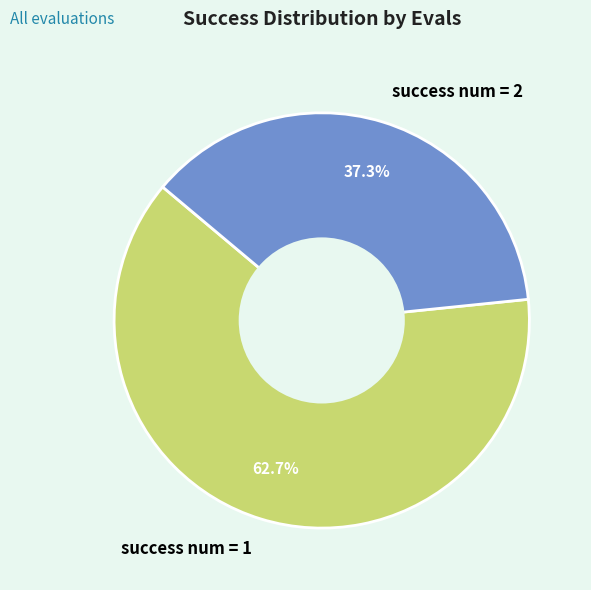

Does any single category account for the majority?

Yes